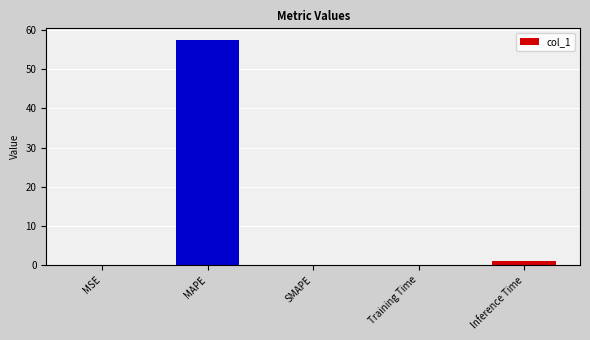

Is it true that the value at MSE is 0.0?

True